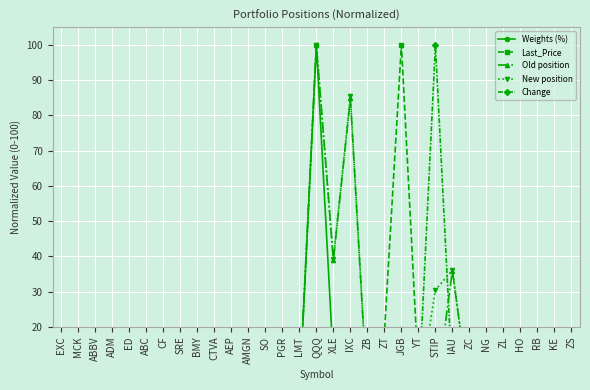

At KE, list the series in order from smallest to largest.

New position, Old position, Change, Weights (%), Last_Price